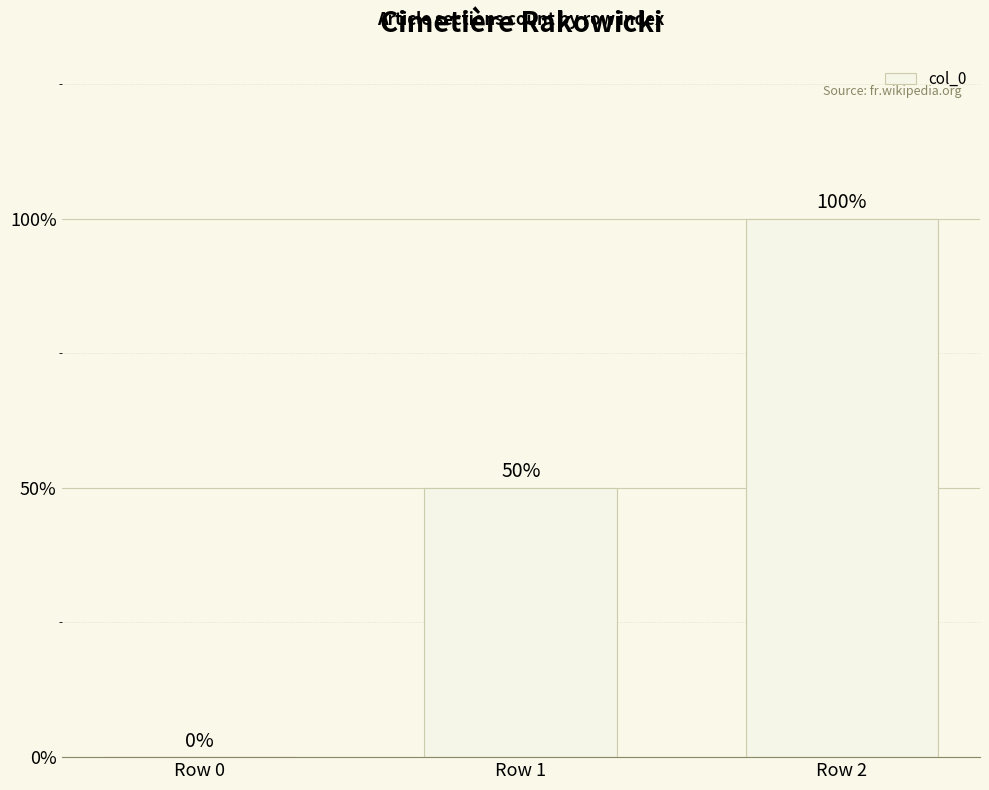

How many distinct data groups are displayed?

1